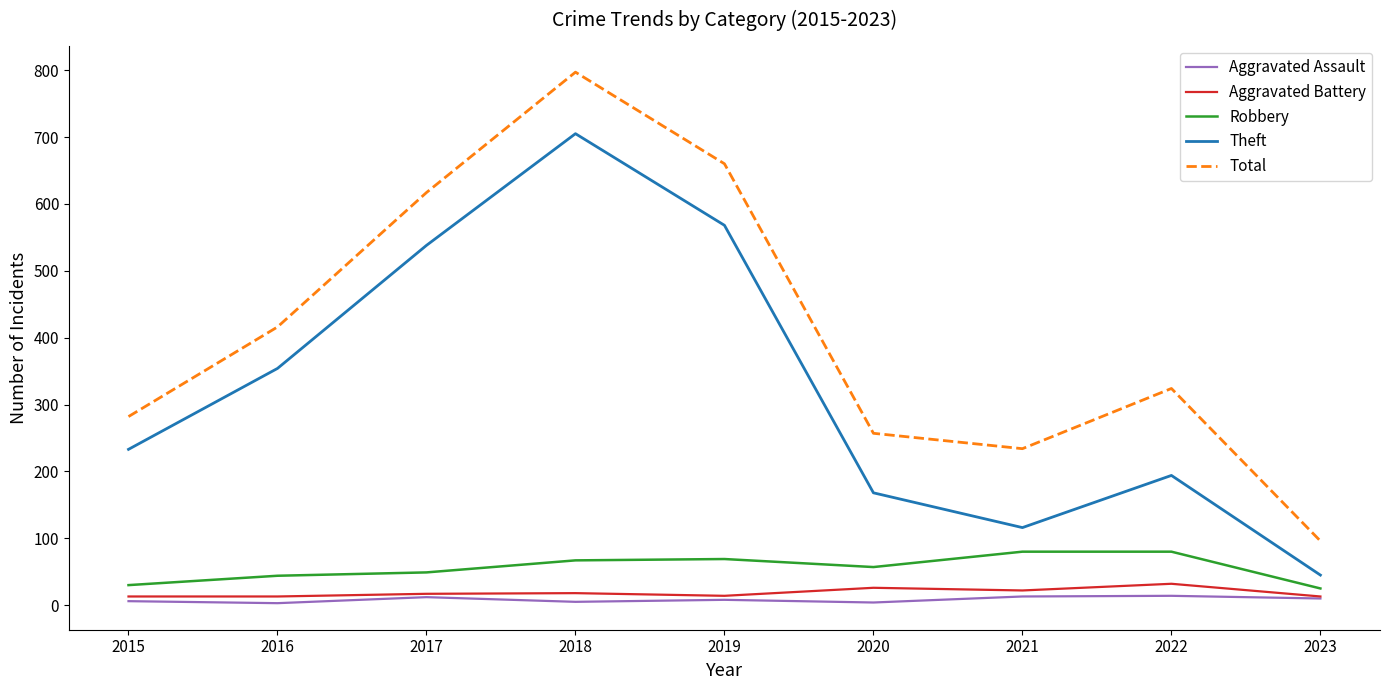

True or false: Theft and Robbery intersect in this chart.

False